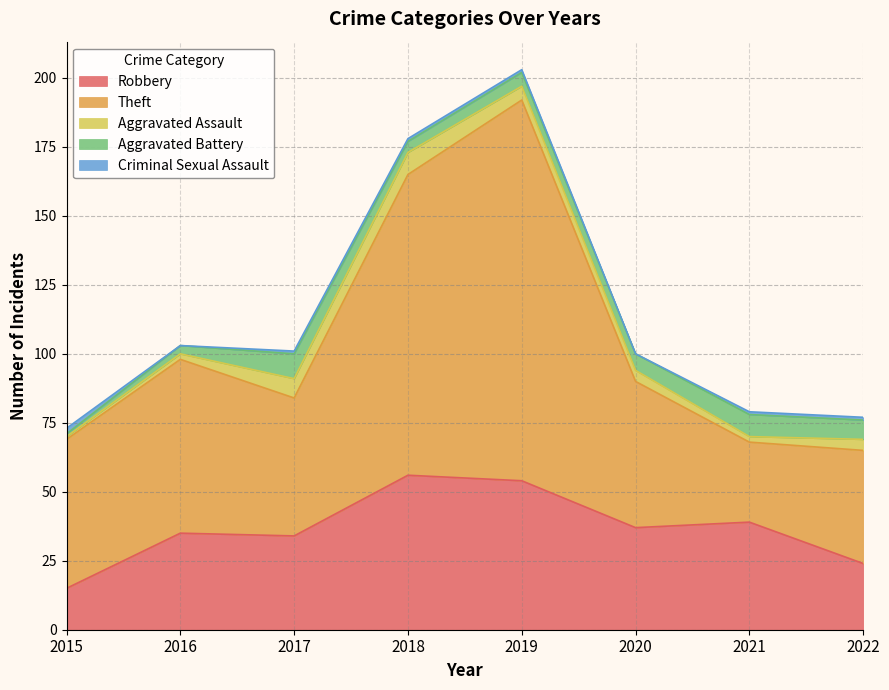

What is the value of the Theft point at the 8th from the left?

41